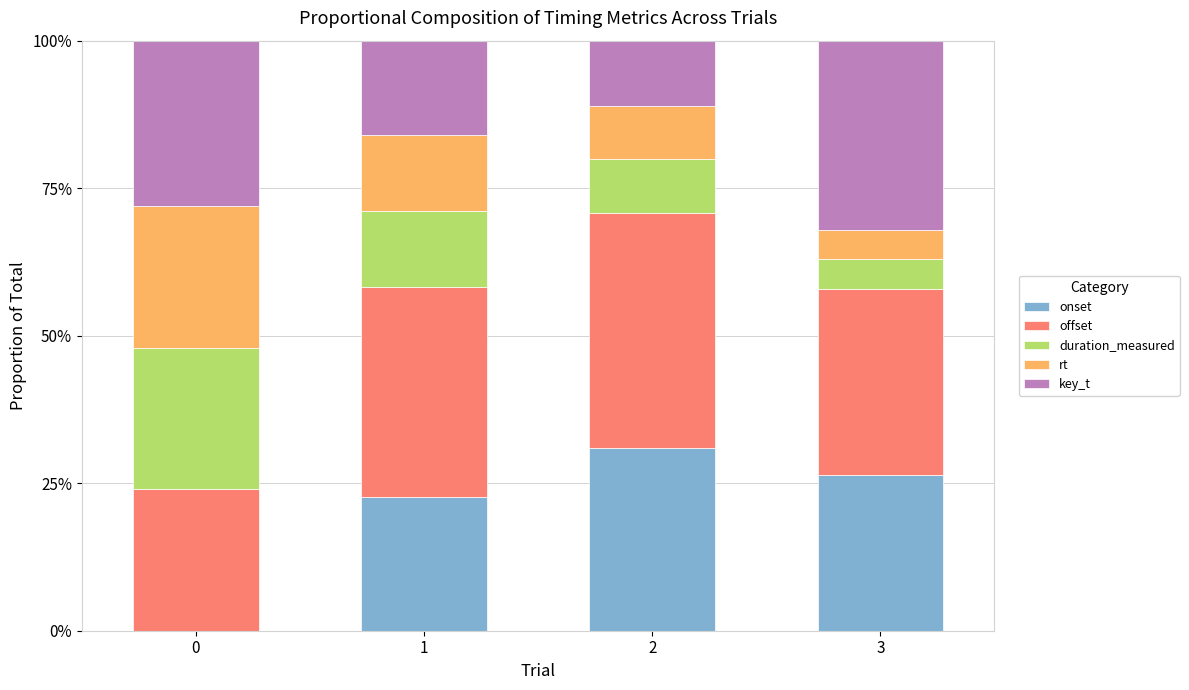

Are the bars horizontal?

No